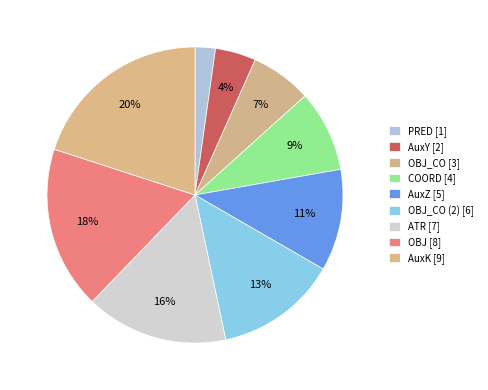

Count the number of slices in the pie.

9